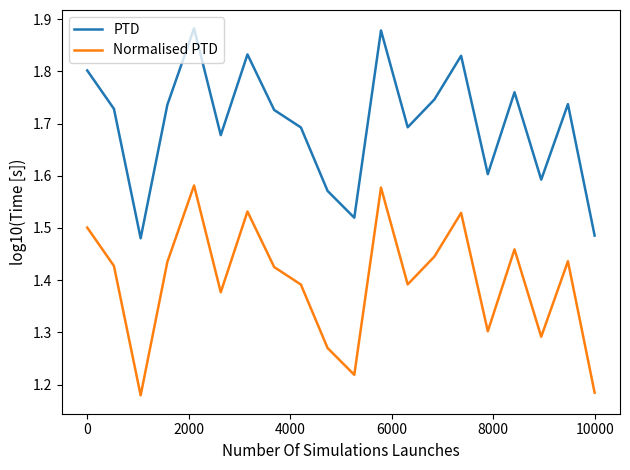

Rank the series by their average value, from highest to lowest.

PTD, Normalised PTD